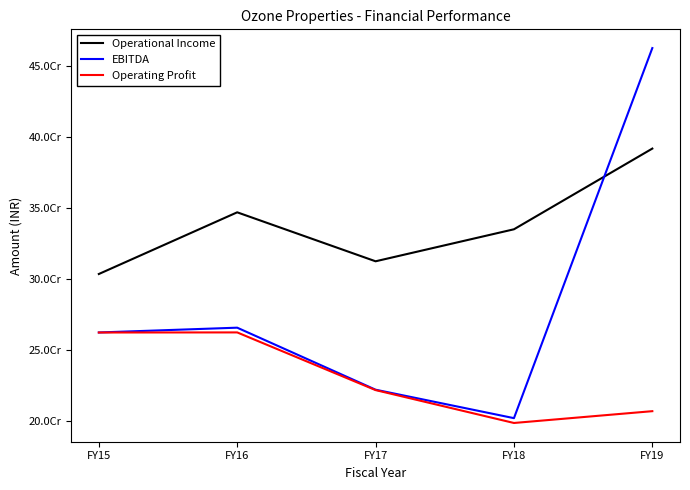

True or false: Operating Profit and EBITDA intersect in this chart.

False